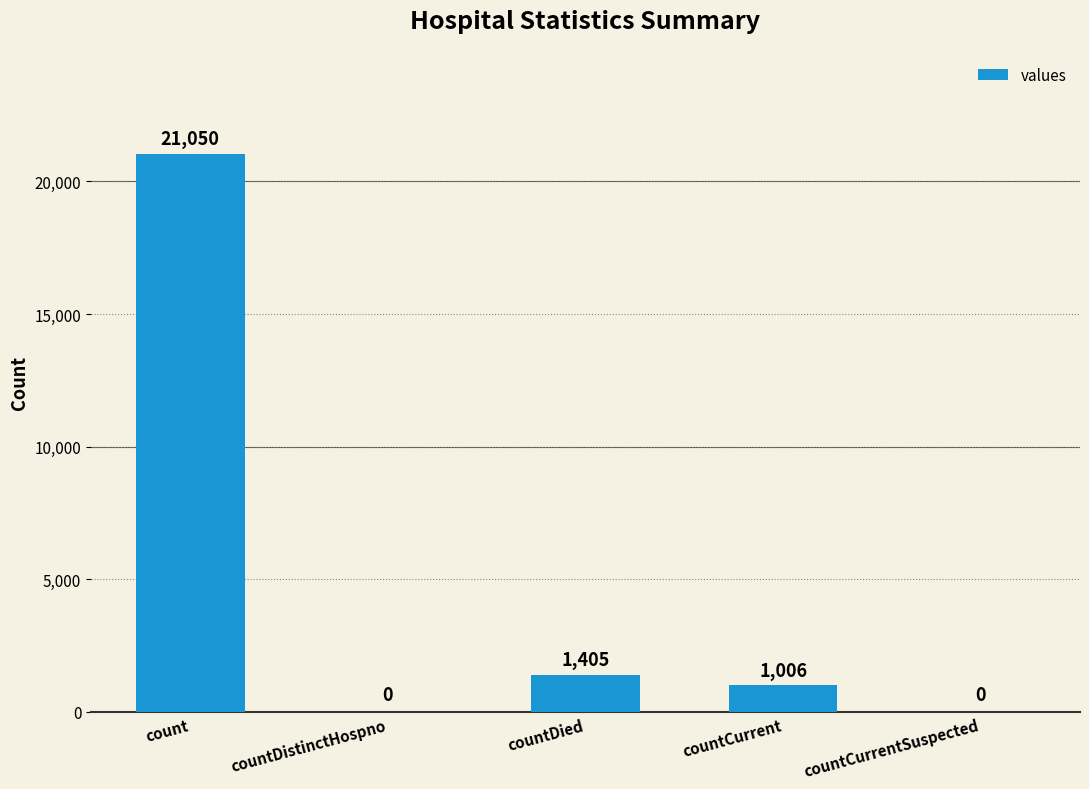

Which label corresponds to the largest value in the chart?

count